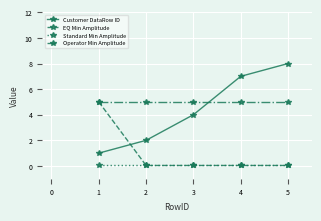

What are all the series names shown in the legend?

Customer DataRow ID, EQ Min Amplitude, Standard Min Amplitude, Operator Min Amplitude